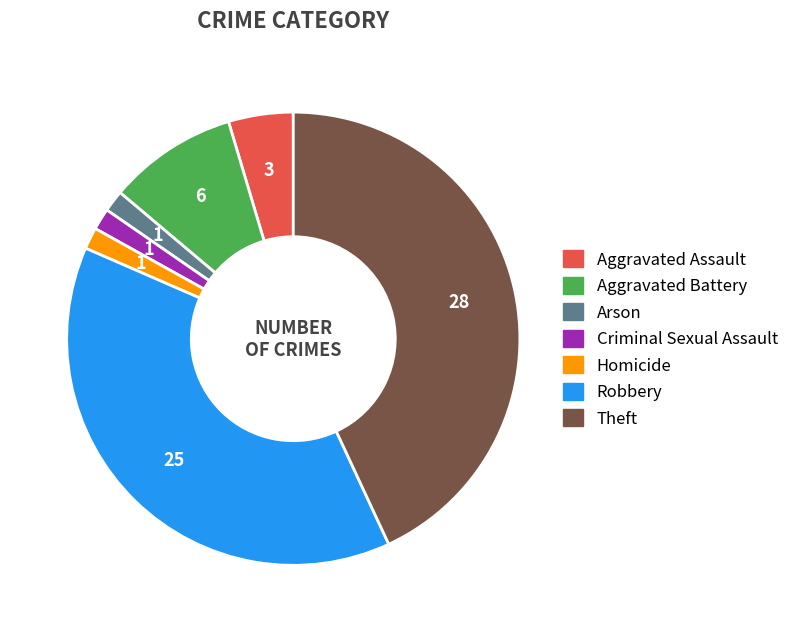

Is the sum of Theft and Criminal Sexual Assault greater than half?

No